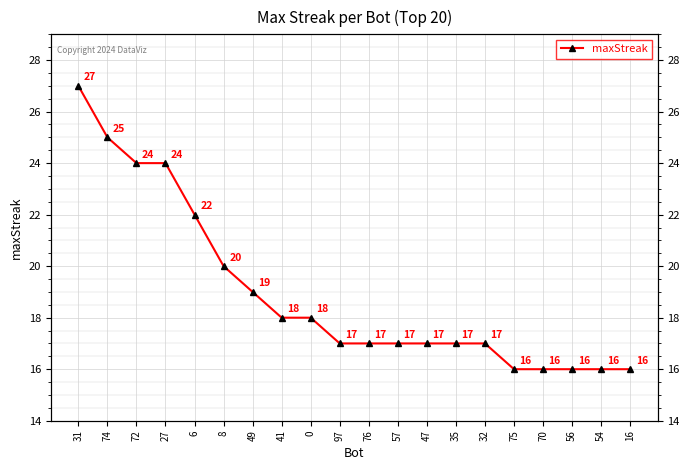

What position from the right is 75?

5